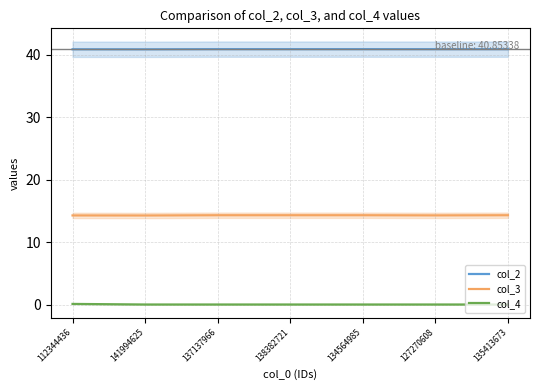

At 137137966, list the series in order from smallest to largest.

col_4, col_3, col_2